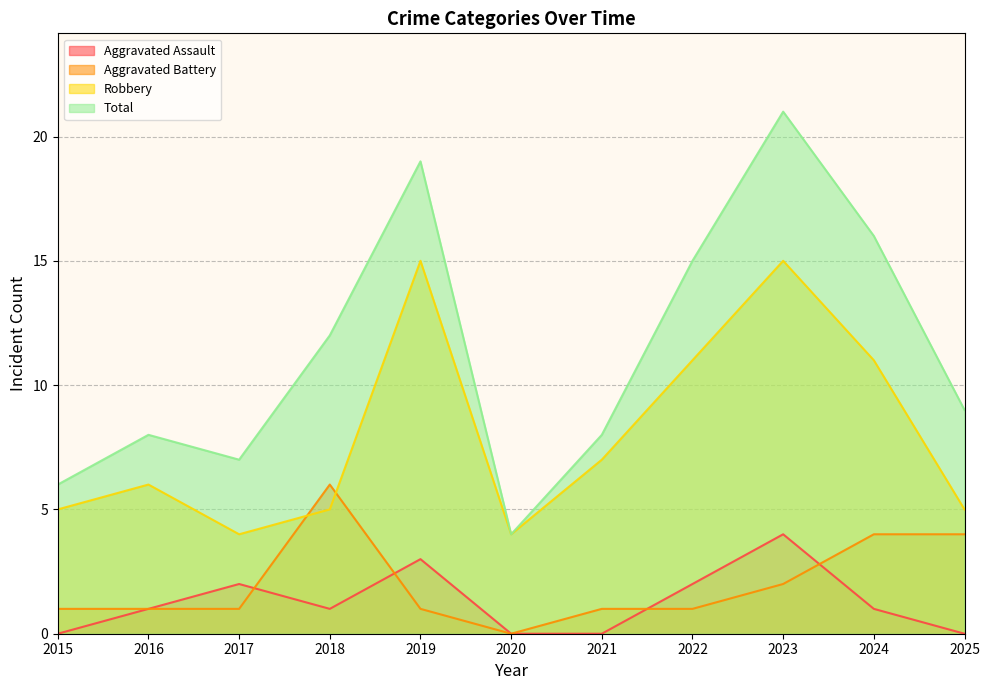

At how many categories does at least one series exceed 2?

11